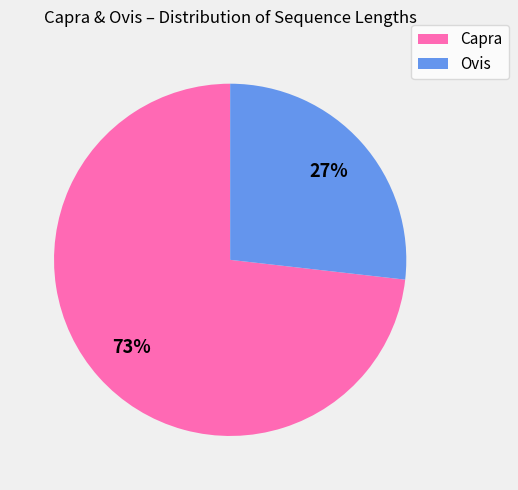

Approximately how many times larger is the value at Ovis compared to Capra?

0.4